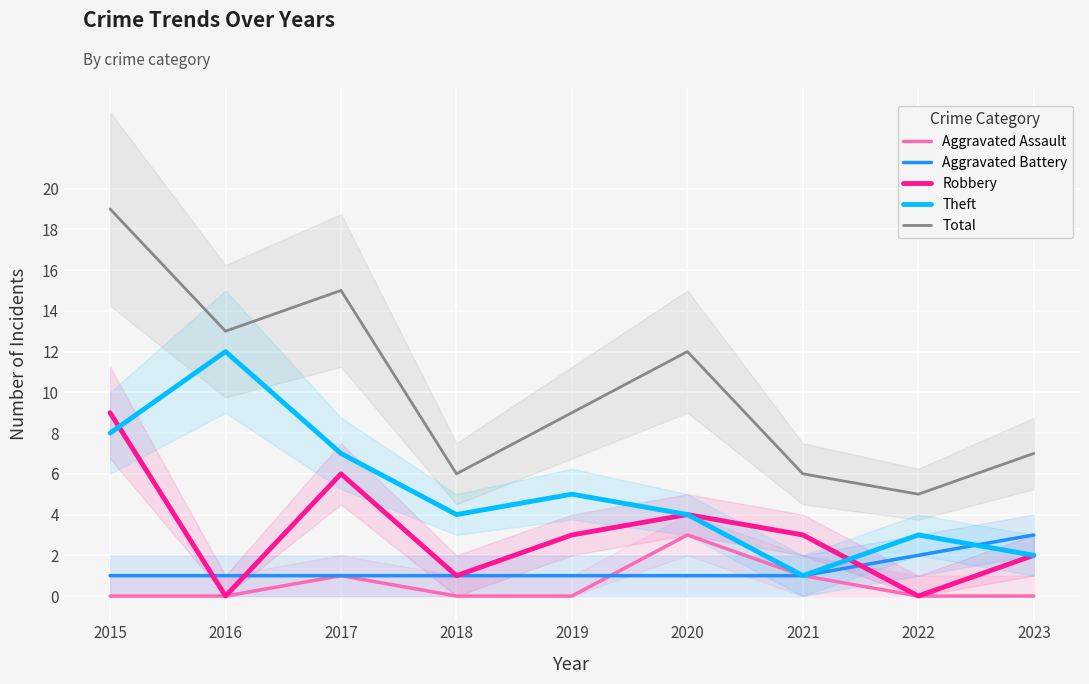

Which series has the largest total across all categories?

Total